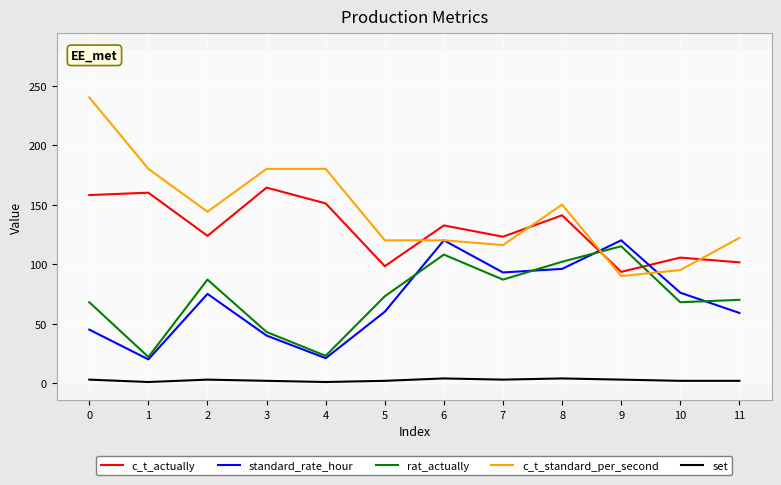

Which series has the widest spread of values?

c_t_standard_per_second